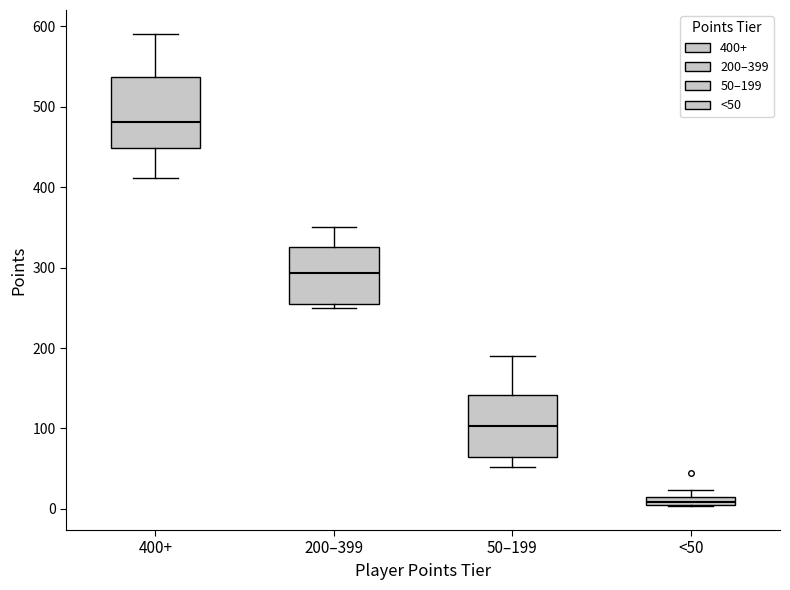

Which box is the tallest, from its lower edge to its upper edge?

400+